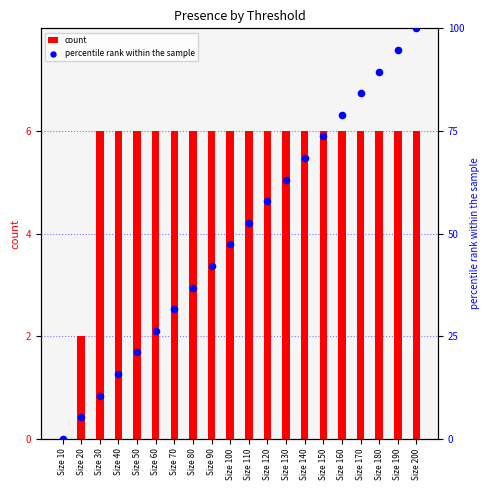

At how many categories does at least one series exceed 11?

17